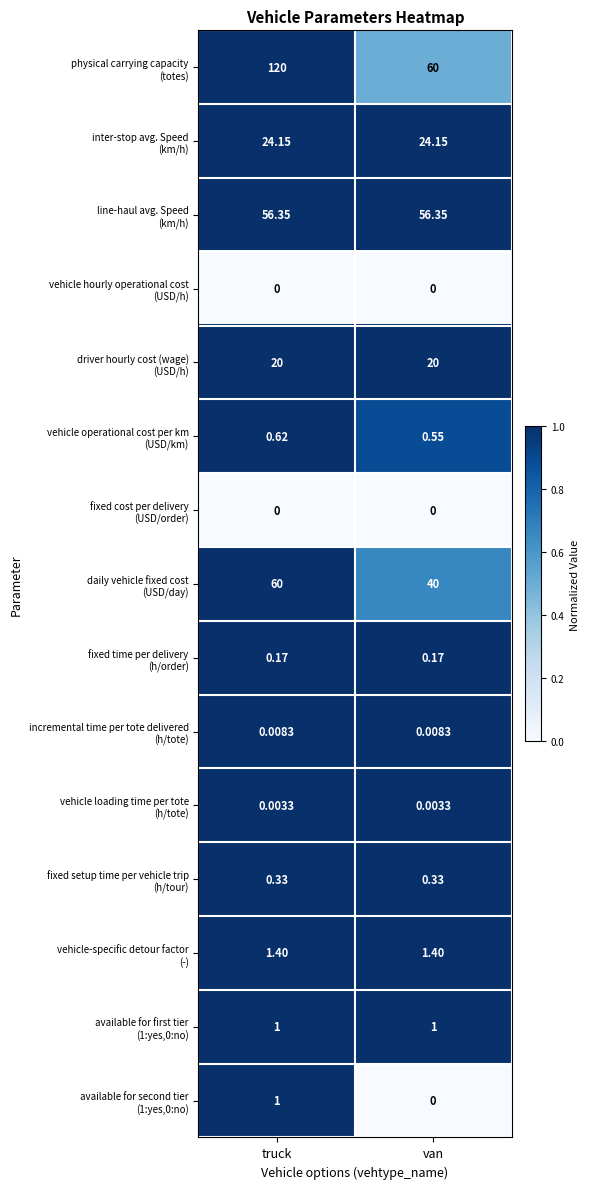

At which category is the sum across all series the highest?

truck